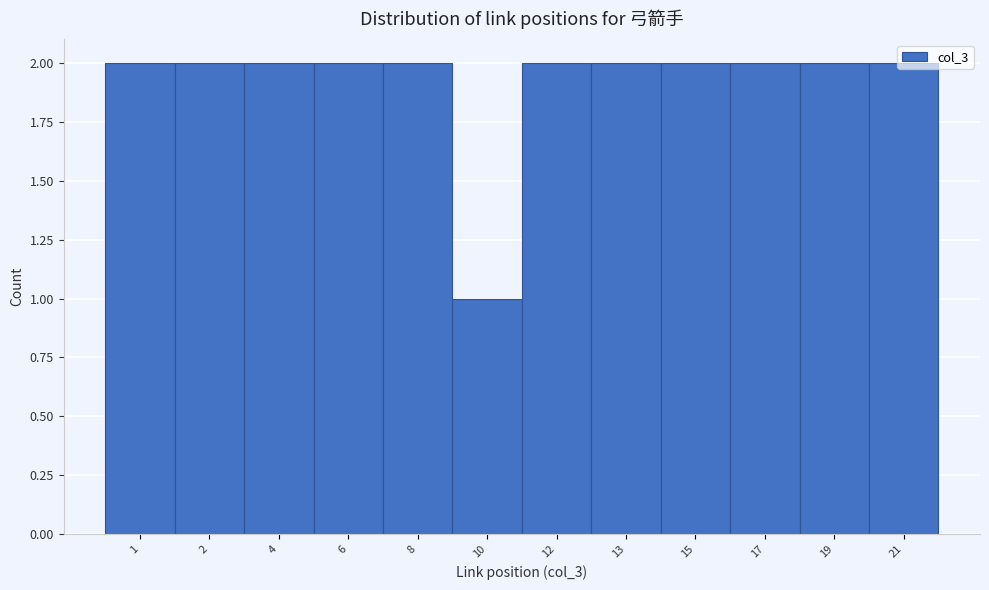

What is the ratio of the value at 13 to the value at 21?

1.0